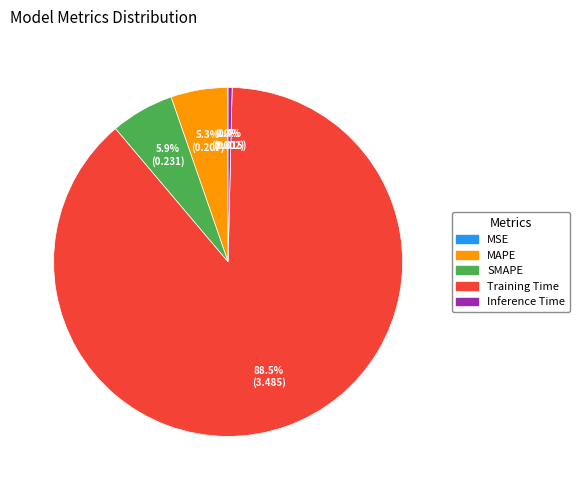

Does any single category account for the majority?

Yes